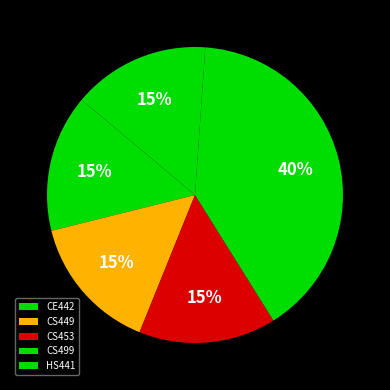

Which slice is the largest?

CS499